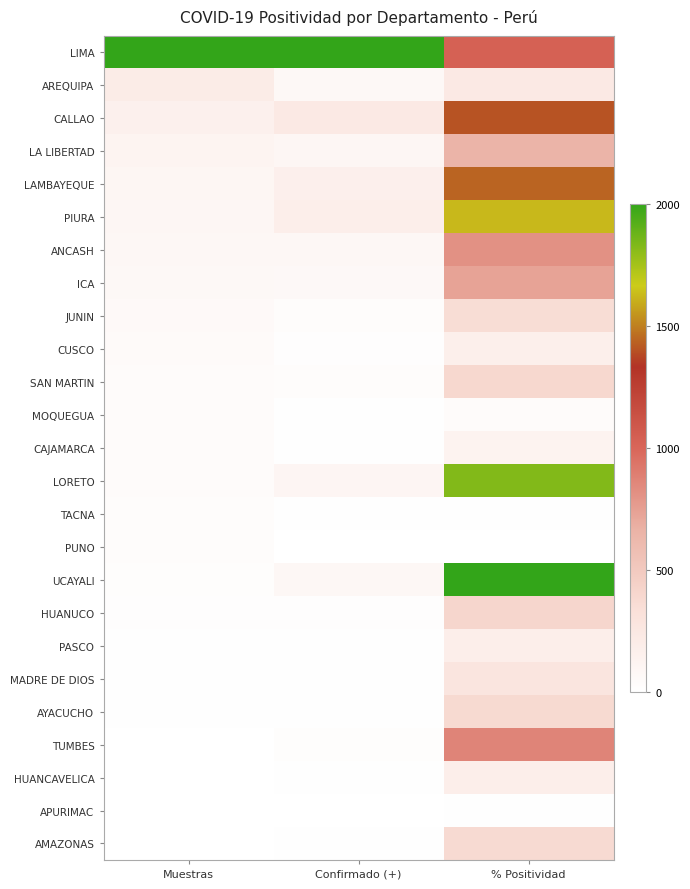

Reading left to right, transcribe all the data shown in this chart.

LIMA: Muestras=2000.0	Confirmado (+)=2000.0	% Positividad=1029.2
AREQUIPA: Muestras=205.6	Confirmado (+)=72.5	% Positividad=232.8
CALLAO: Muestras=154.3	Confirmado (+)=234.8	% Positividad=1405.1
LA LIBERTAD: Muestras=120.1	Confirmado (+)=96.3	% Positividad=648.9
LAMBAYEQUE: Muestras=97.8	Confirmado (+)=165.1	% Positividad=1440.9
PIURA: Muestras=95.2	Confirmado (+)=180.4	% Positividad=1621.6
ANCASH: Muestras=85.5	Confirmado (+)=88.5	% Positividad=810.2
ICA: Muestras=70.8	Confirmado (+)=70.3	% Positividad=734.2
JUNIN: Muestras=56.8	Confirmado (+)=32.8	% Positividad=357.1
CUSCO: Muestras=47.3	Confirmado (+)=16.7	% Positividad=170.7
SAN MARTIN: Muestras=41.5	Confirmado (+)=28.2	% Positividad=391.6
MOQUEGUA: Muestras=40.0	Confirmado (+)=7.2	% Positividad=40.2
CAJAMARCA: Muestras=36.9	Confirmado (+)=11.7	% Positividad=130.5
LORETO: Muestras=35.4	Confirmado (+)=103.0	% Positividad=1824.9
TACNA: Muestras=31.7	Confirmado (+)=4.0	% Positividad=5.0
PUNO: Muestras=30.6	Confirmado (+)=3.6	% Positividad=0.0
UCAYALI: Muestras=21.3	Confirmado (+)=87.1	% Positividad=2000.0
HUANUCO: Muestras=13.0	Confirmado (+)=15.8	% Positividad=409.8
PASCO: Muestras=5.5	Confirmado (+)=5.4	% Positividad=176.3
MADRE DE DIOS: Muestras=5.3	Confirmado (+)=8.4	% Positividad=279.9
AYACUCHO: Muestras=5.1	Confirmado (+)=11.2	% Positividad=380.3
TUMBES: Muestras=2.2	Confirmado (+)=22.8	% Positividad=866.6
HUANCAVELICA: Muestras=2.2	Confirmado (+)=4.6	% Positividad=182.0
APURIMAC: Muestras=2.0	Confirmado (+)=0.0	% Positividad=8.2
AMAZONAS: Muestras=0.0	Confirmado (+)=8.8	% Positividad=376.5